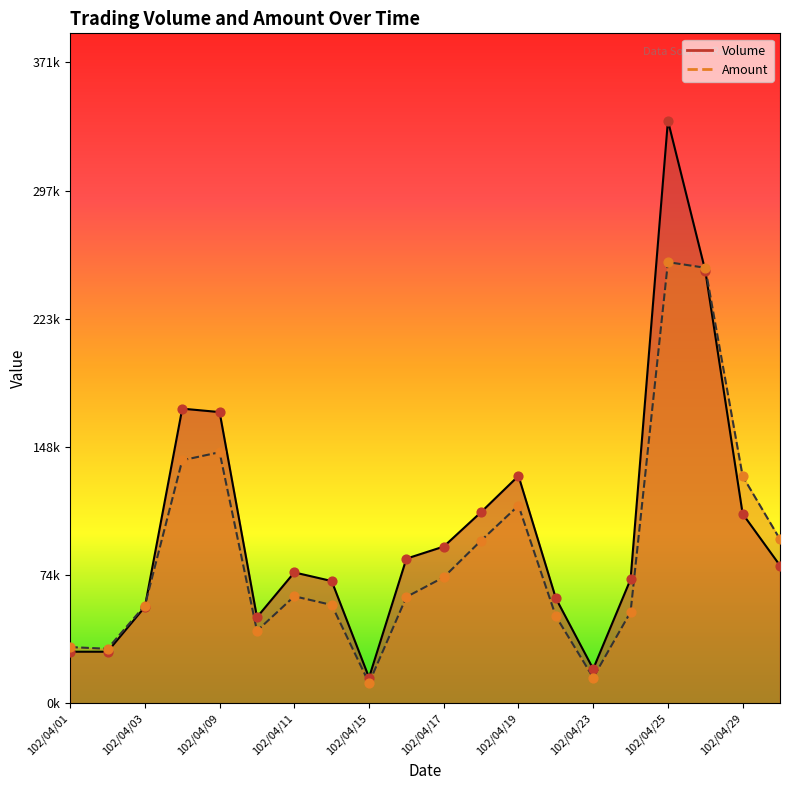

Which series reaches the minimum Y coordinate?

Amount